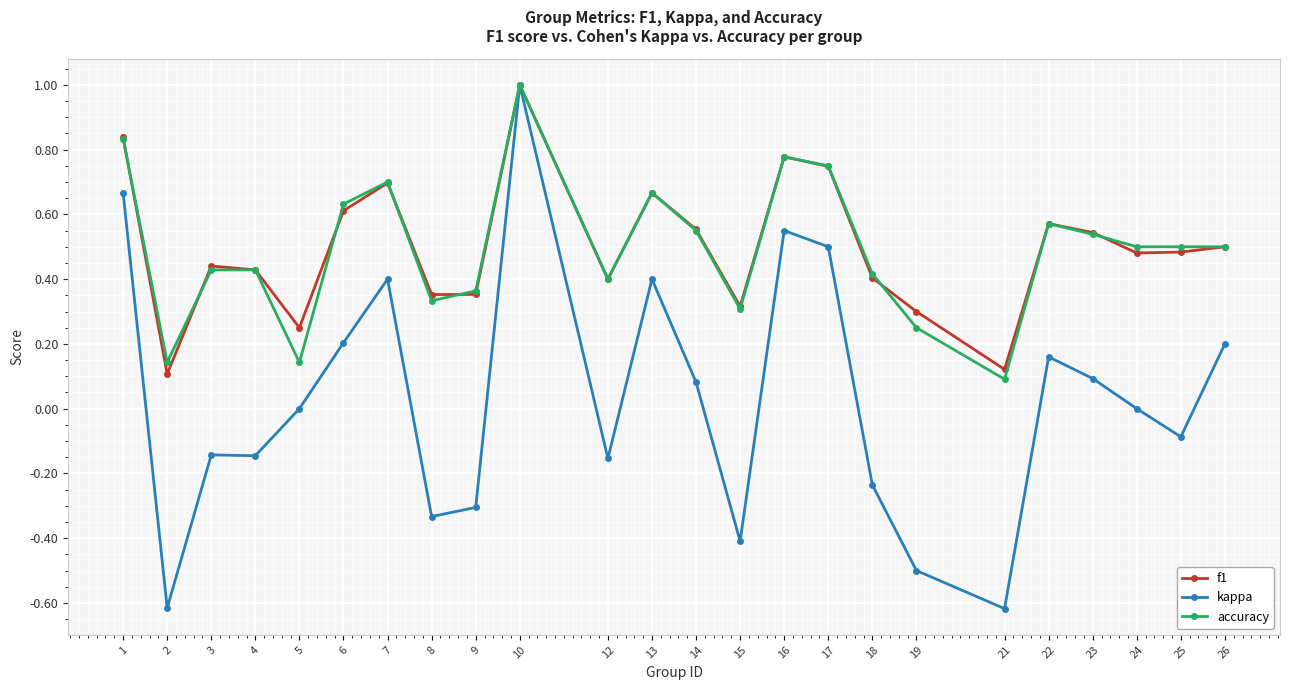

Which category has the highest value in the kappa series?

10